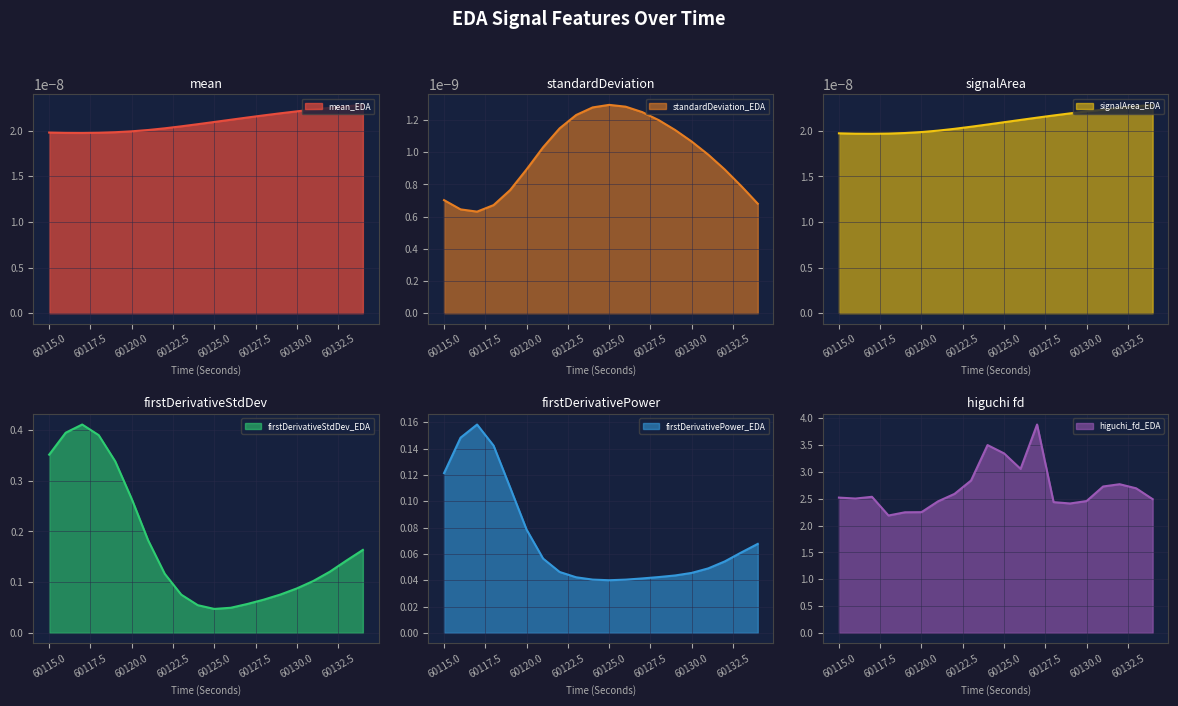

In firstDerivativeStdDev_EDA, how many points are lower than both neighbors (excluding endpoints)?

1